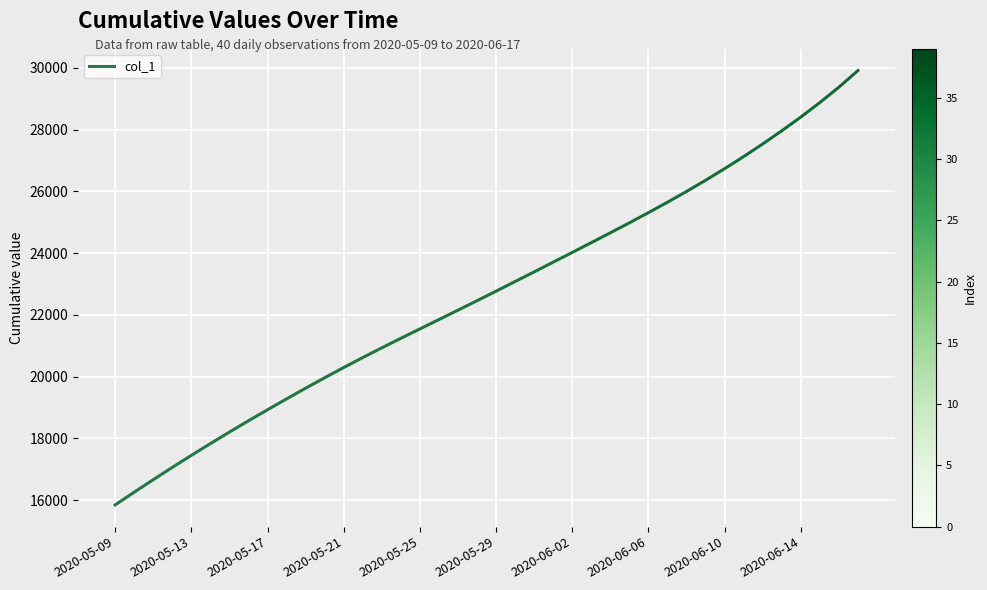

What is the label of the 18th point from the left?

2020-05-26